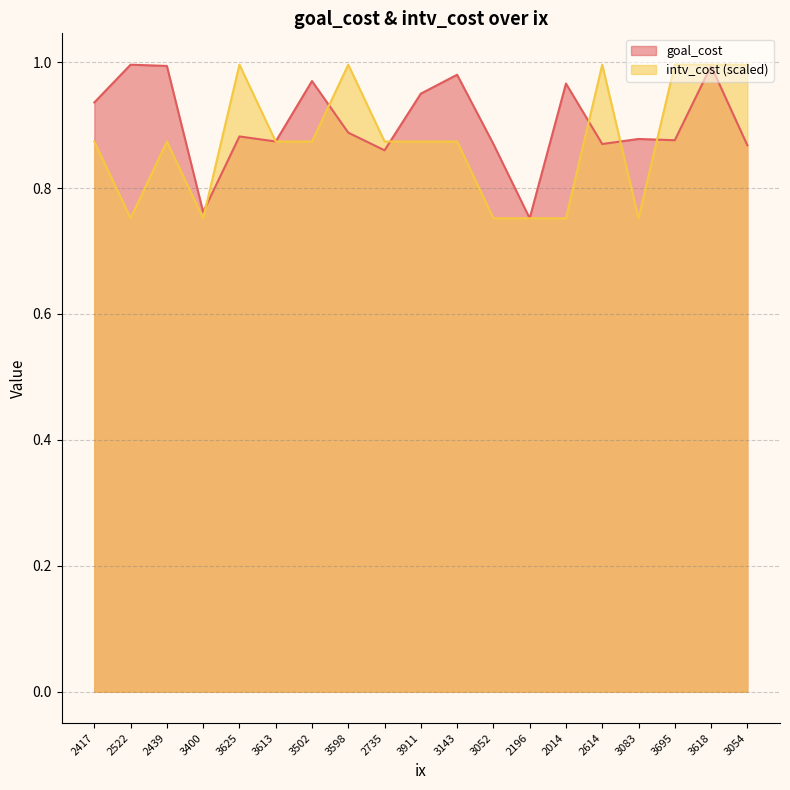

How many interior local peaks does the intv_cost series have?

4